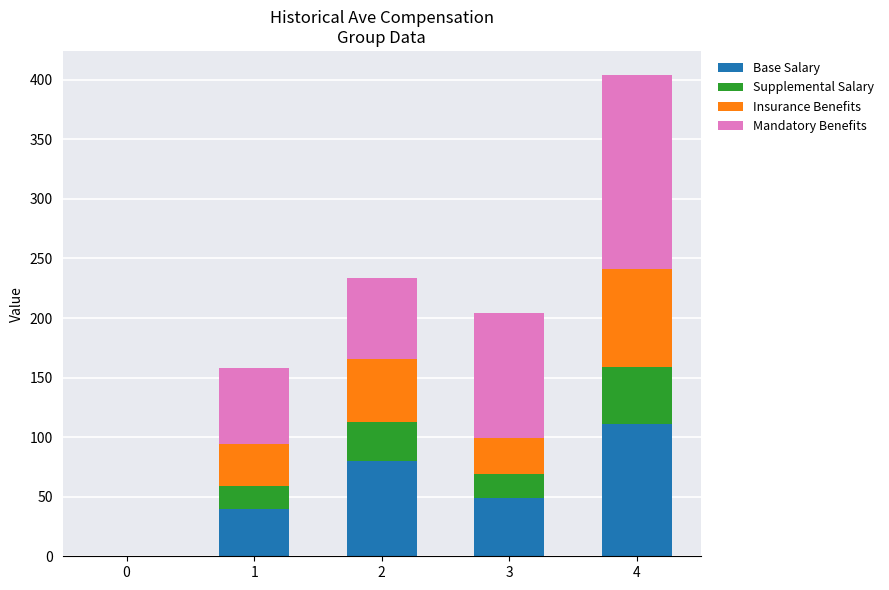

What is the difference between the Base Salary values at 0 and 2?

80